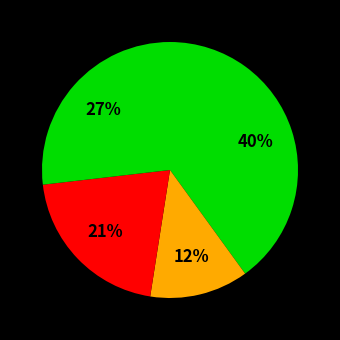

Count the number of slices in the pie.

4